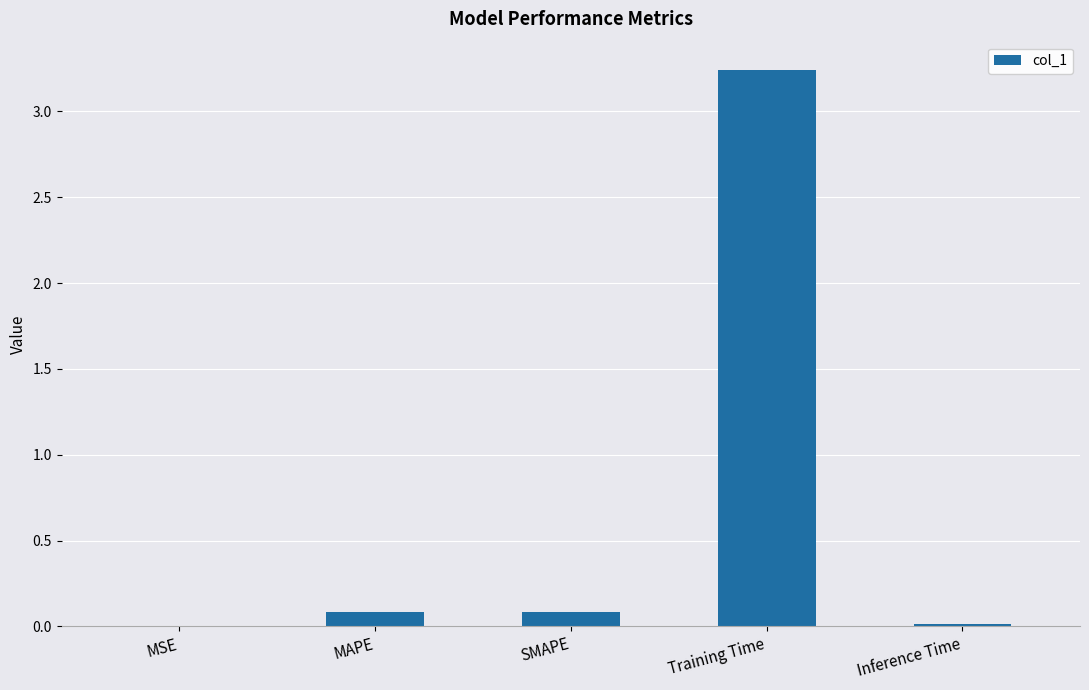

Between MAPE and Training Time, which is larger?

Training Time